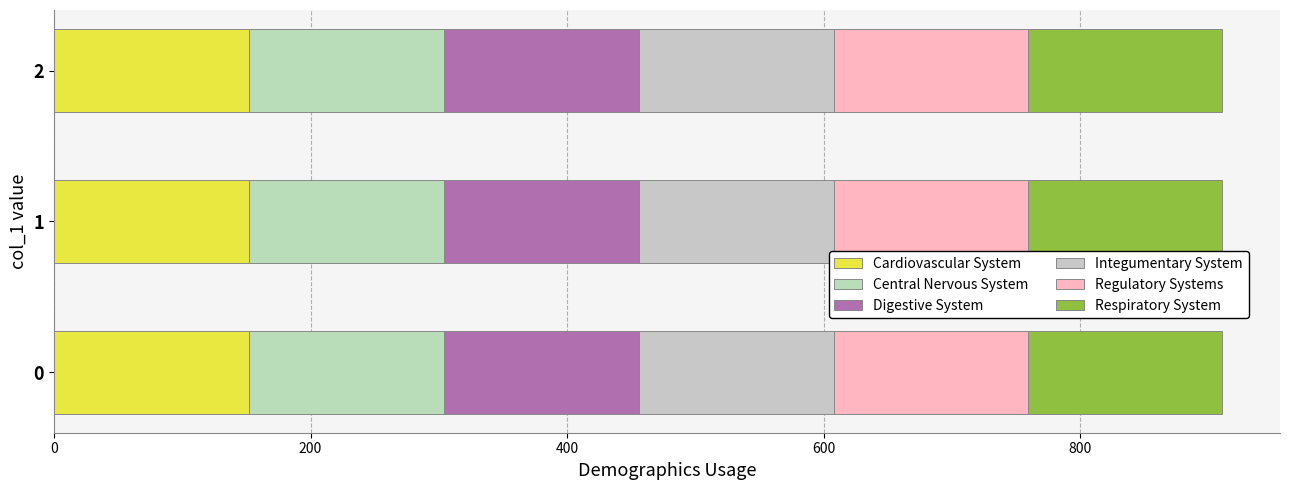

Count the number of data series in this chart.

6